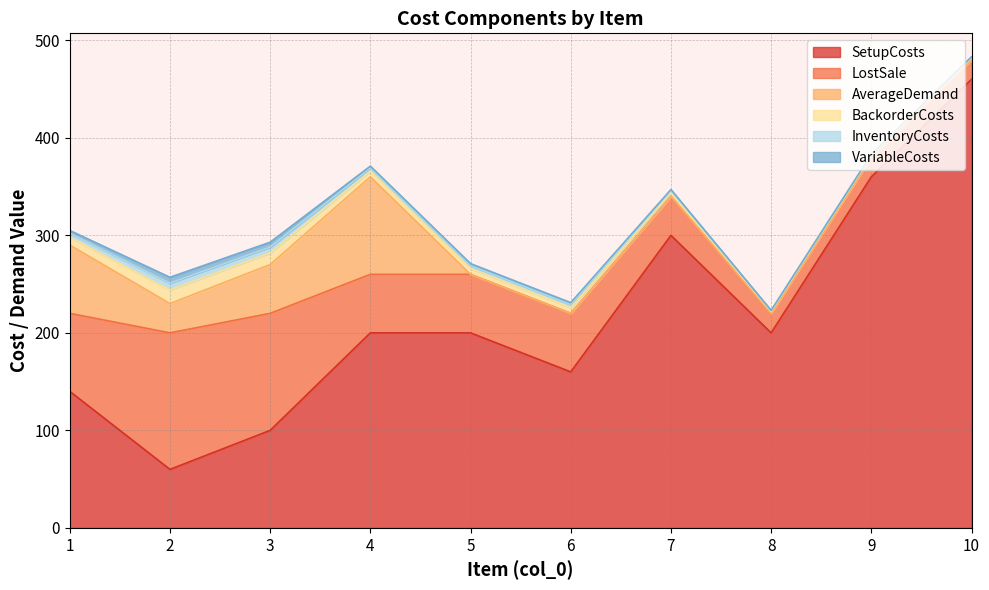

Rank the categories by VariableCosts value from lowest to highest.

8, 9, 10, 7, 4, 5, 6, 1, 3, 2